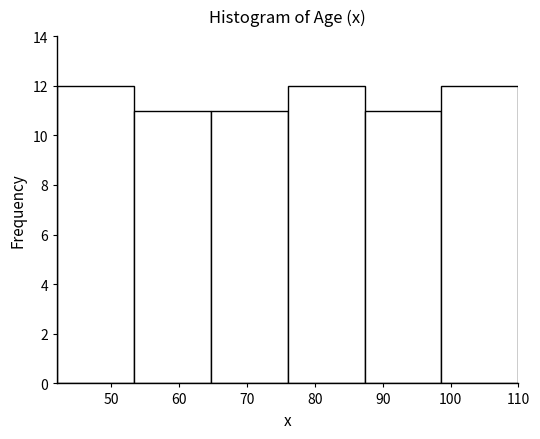

What is the height of the bar covering 65 to 76 on the x-axis? Neither the bar edges nor the heights are printed on the chart, so give them approximately, as read against the axes.

11